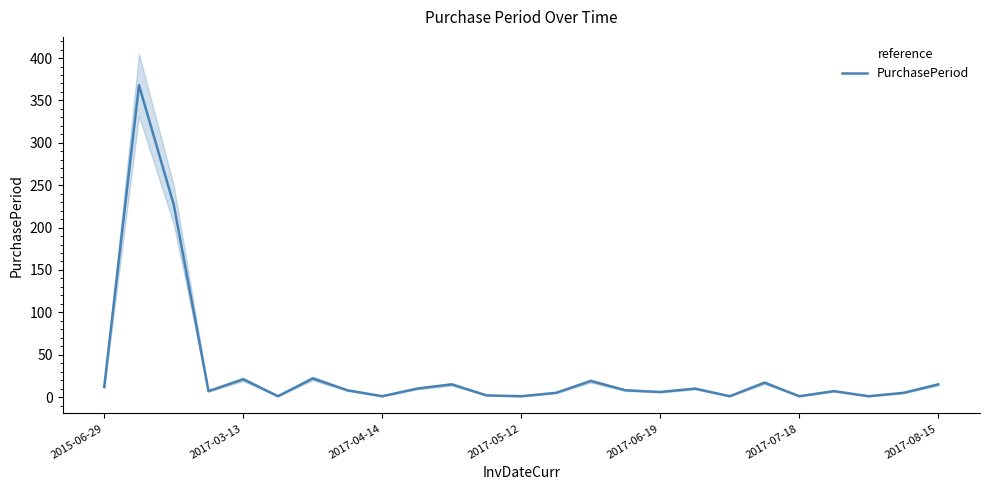

The value of PurchasePeriod at 2015-06-29 is 12. True or false?

True